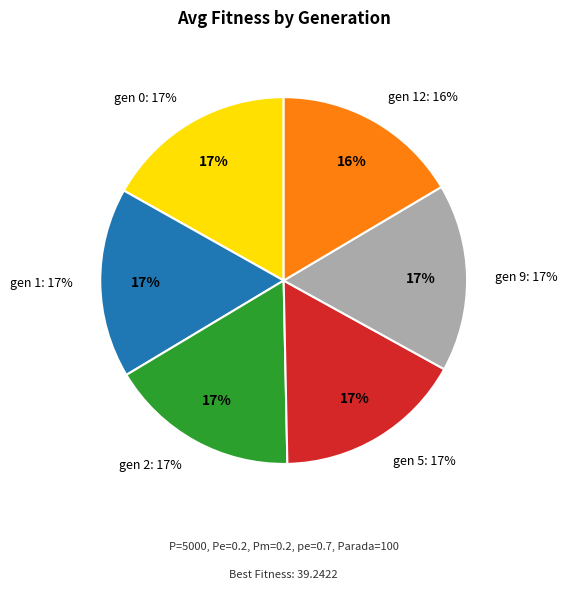

Rank the categories by value from highest to lowest.

gen 0, gen 1, gen 2, gen 5, gen 9, gen 12